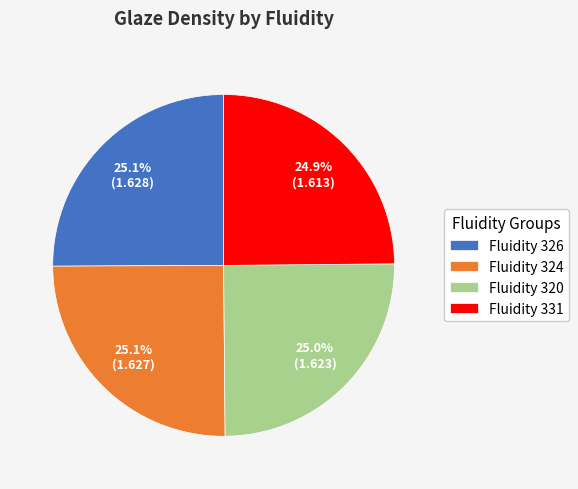

Does any single category account for the majority?

No